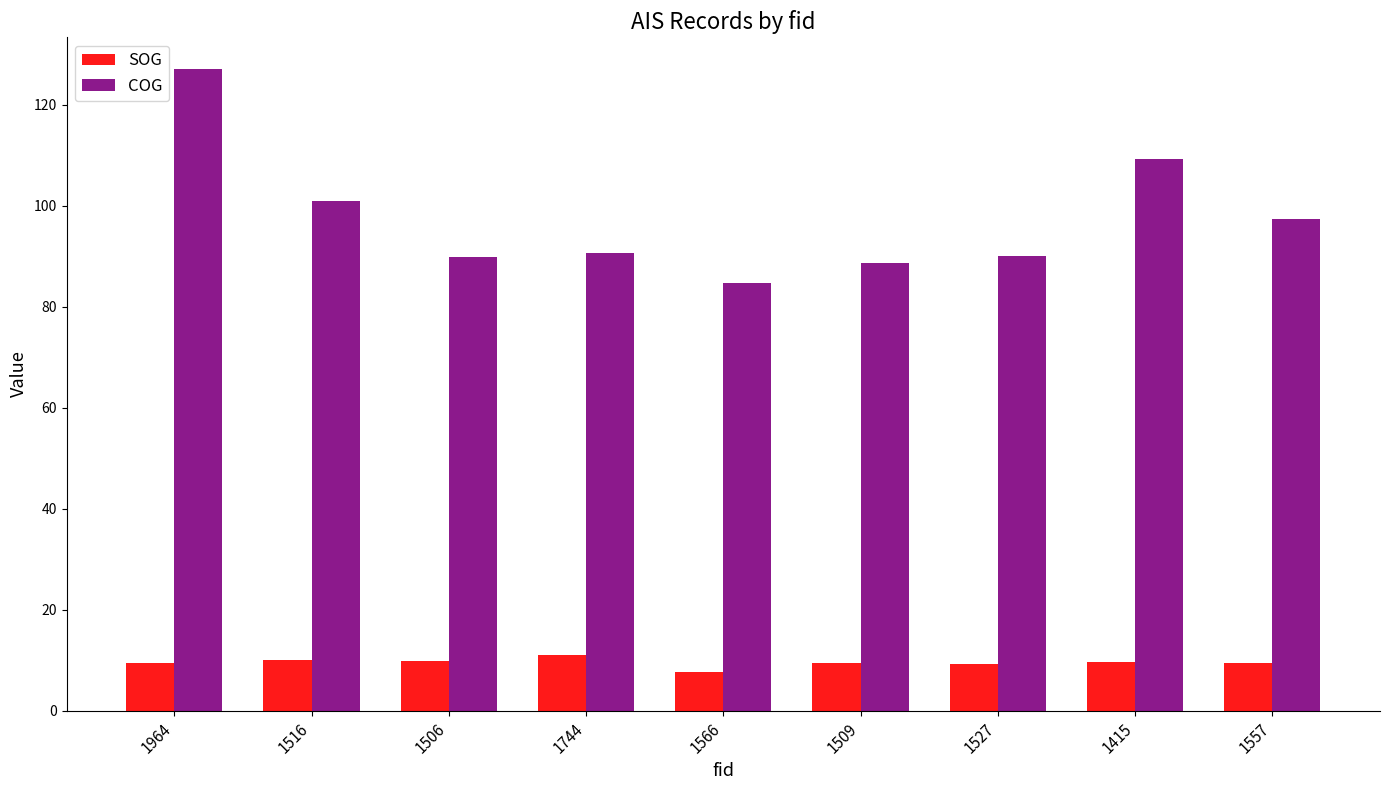

Are the bars grouped side by side (vs. stacked)?

Yes